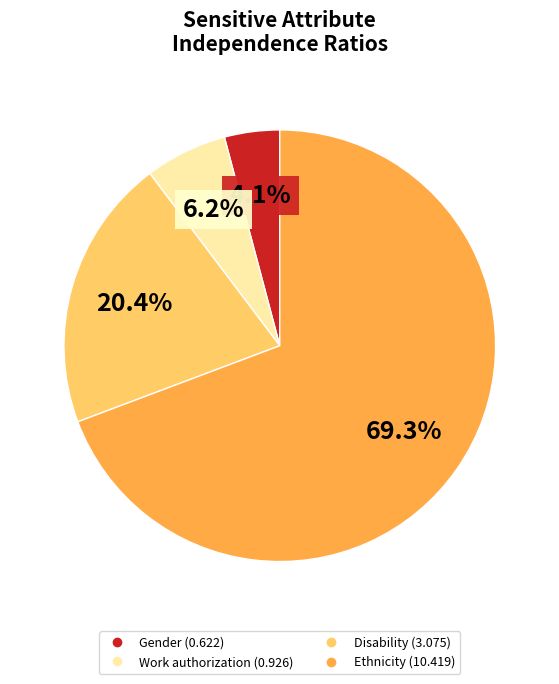

Is there a majority slice in this chart?

Yes